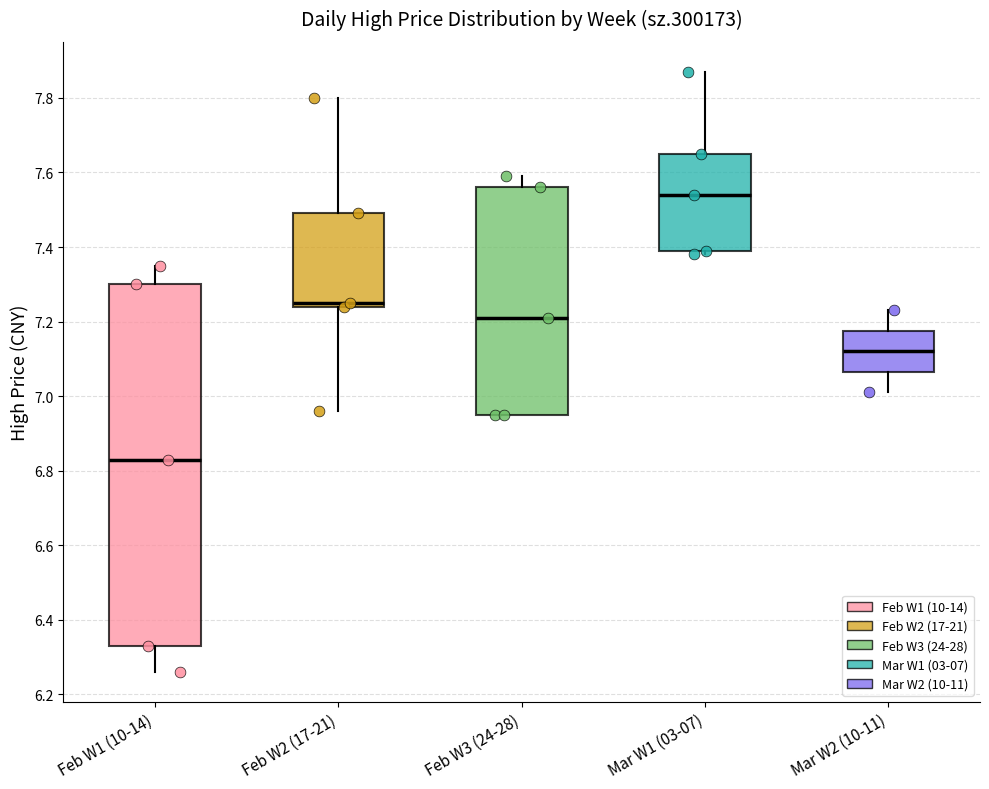

Reading left to right, read every box against the y-axis: the position of its median line, the range the box covers, and the ends of its whiskers. The values are not printed on the chart, so give them approximately, as read against the axis.

Feb W1 (10-14): median 6.84, box 6.34 to 7.30, whiskers 6.26 to 7.36
Feb W2 (17-21): median 7.26, box 7.24 to 7.50, whiskers 6.96 to 7.80
Feb W3 (24-28): median 7.22, box 6.96 to 7.56, whiskers 6.96 to 7.60
Mar W1 (03-07): median 7.54, box 7.40 to 7.66, whiskers 7.38 to 7.88
Mar W2 (10-11): median 7.12, box 7.06 to 7.18, whiskers 7.02 to 7.24